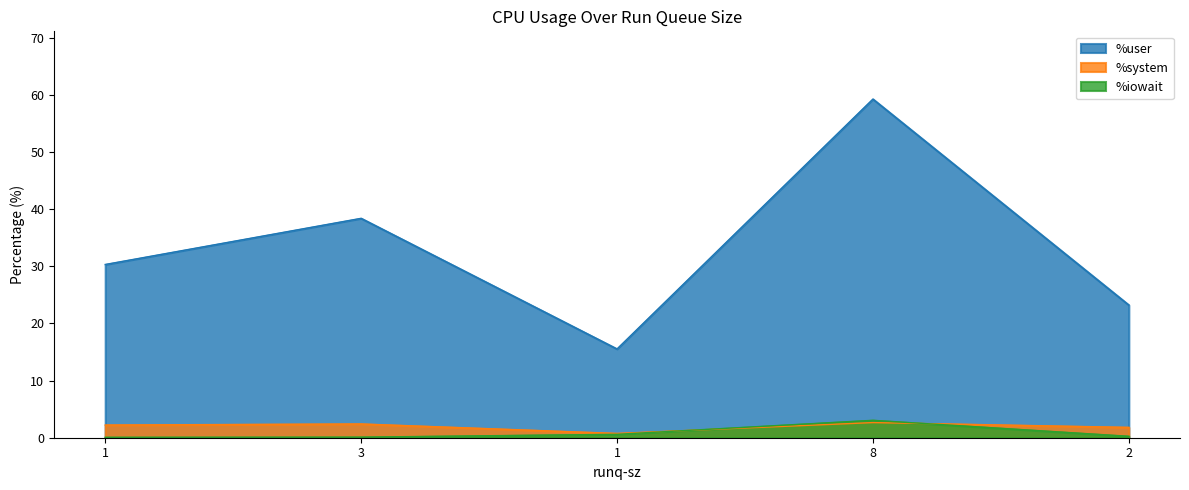

Where is the first local minimum for %user?

1